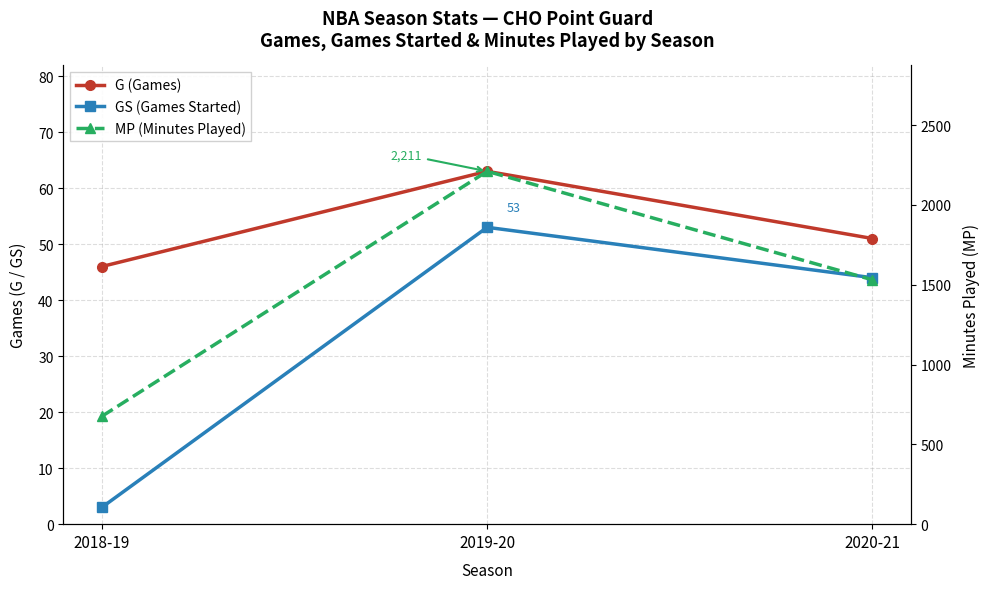

Rank the categories by G (Games) value from lowest to highest.

2018-19, 2020-21, 2019-20